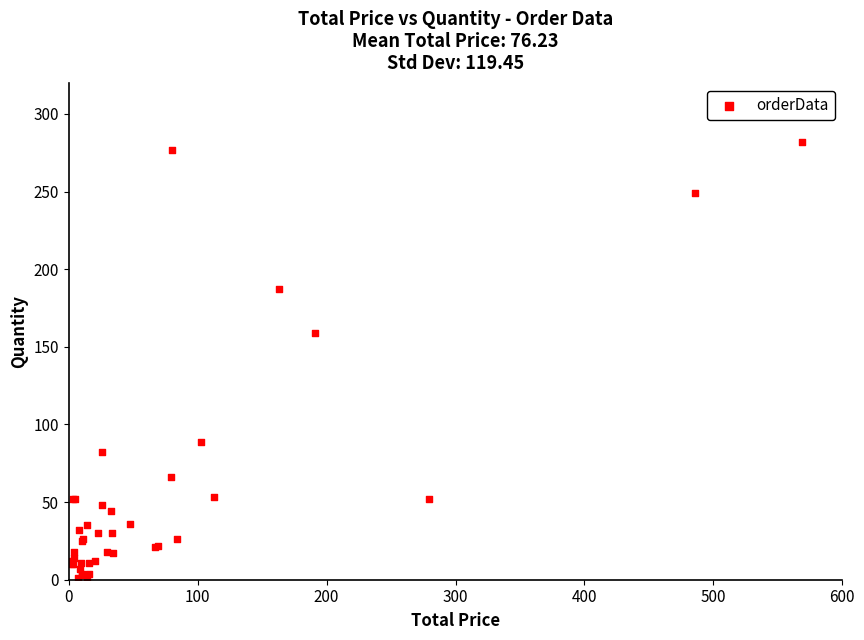

What Y value in the scatter plot is closest to 141?

159